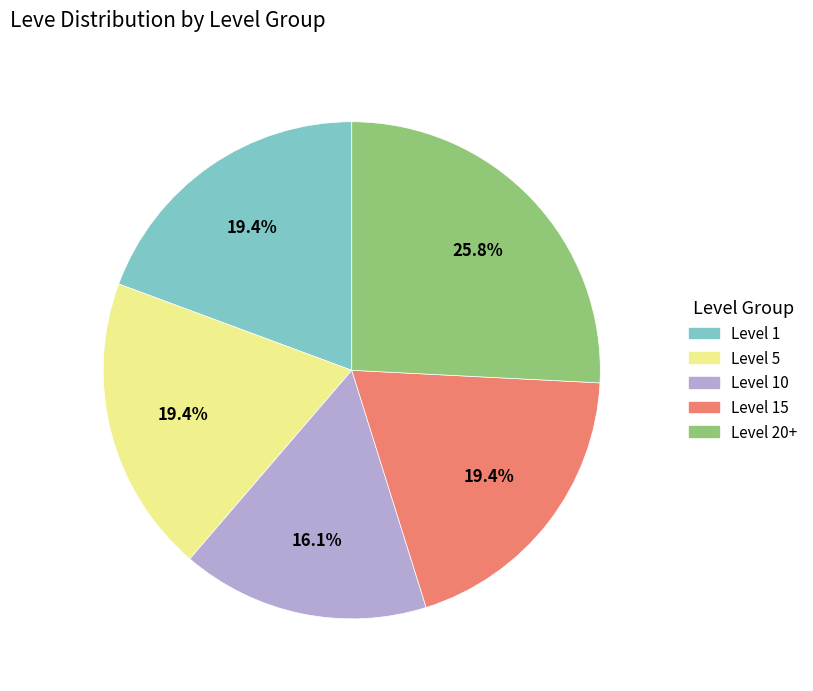

Is there any slice that represents more than half of the pie?

No